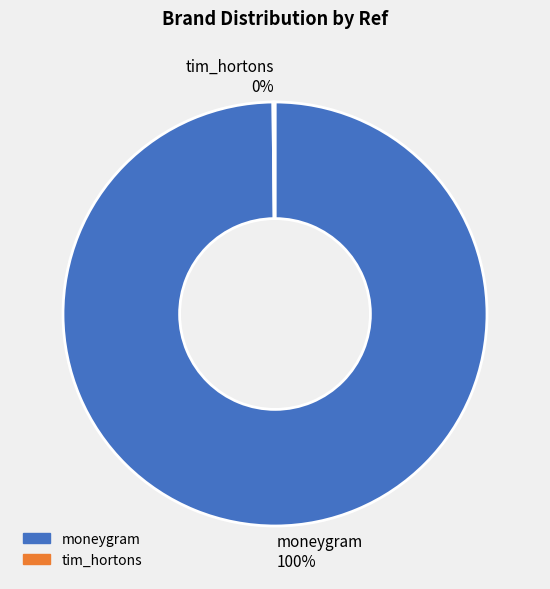

Is it true that moneygram is 88% of the pie?

False